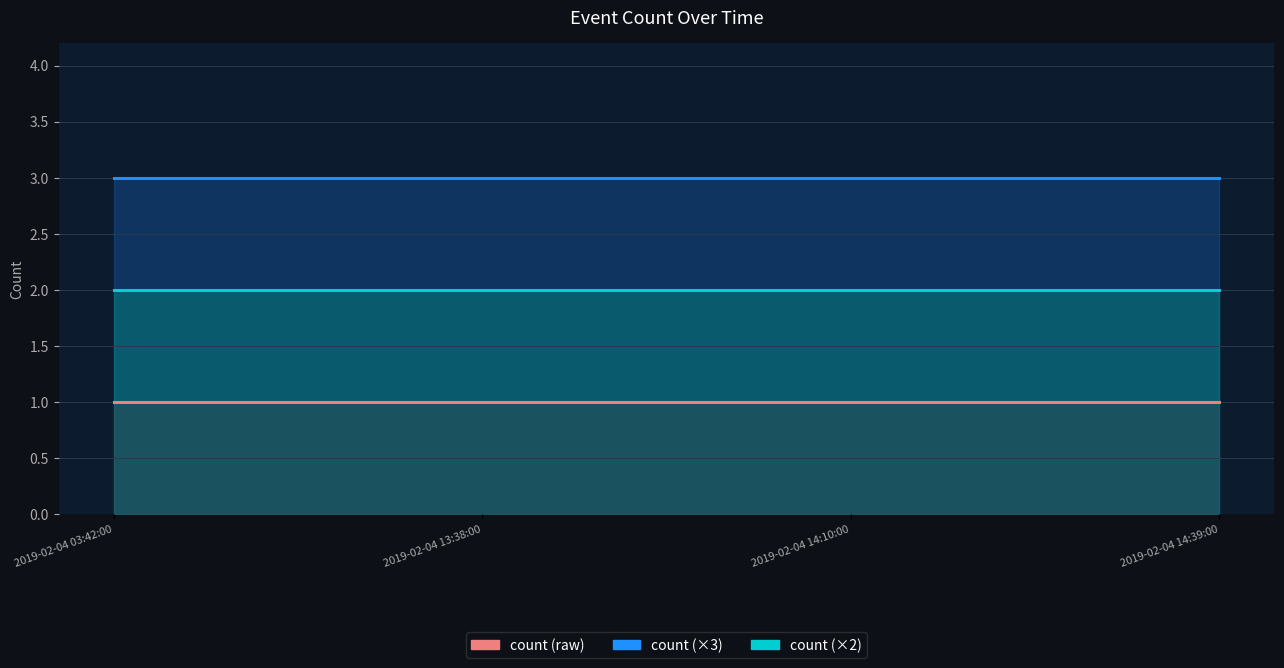

True or false: count (raw) and count (×3) cross at least once.

False